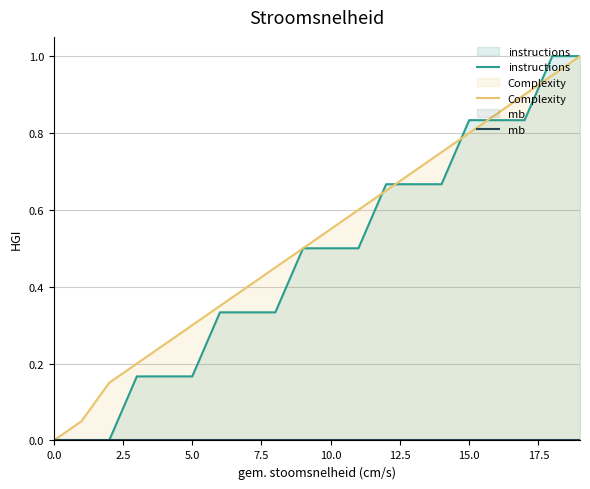

Is it true that instructions equals 0.8 at 9?

False